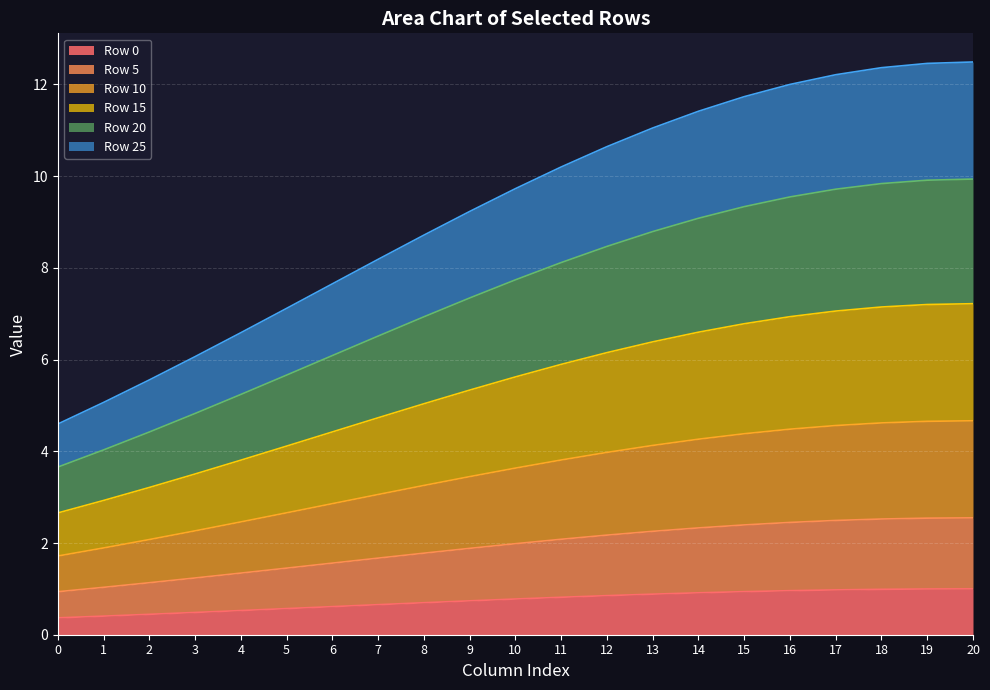

True or false: Row 0 and Row 15 cross at least once.

False